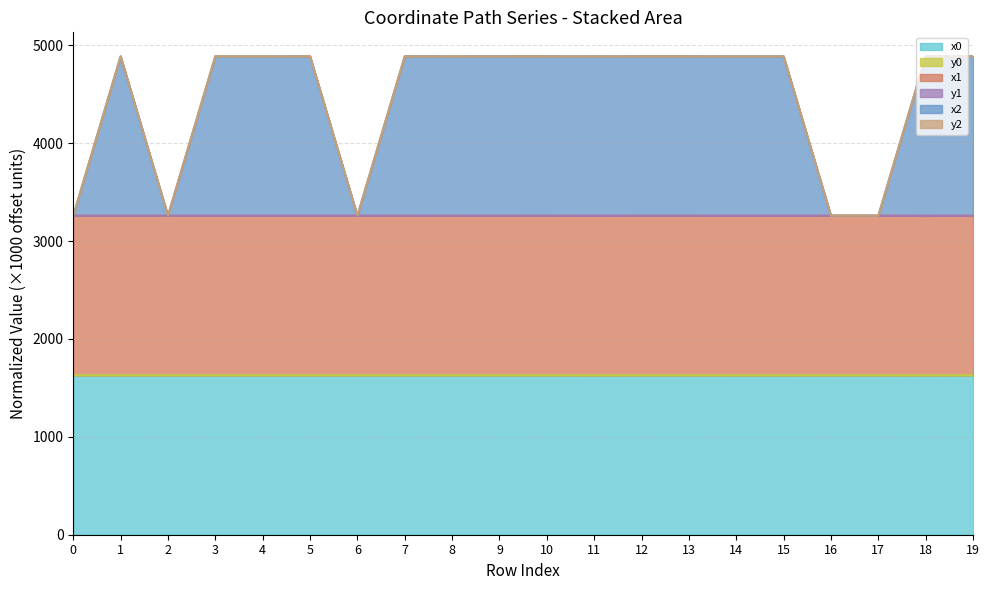

The value of x0 at 7 is 2182.3. True or false?

False